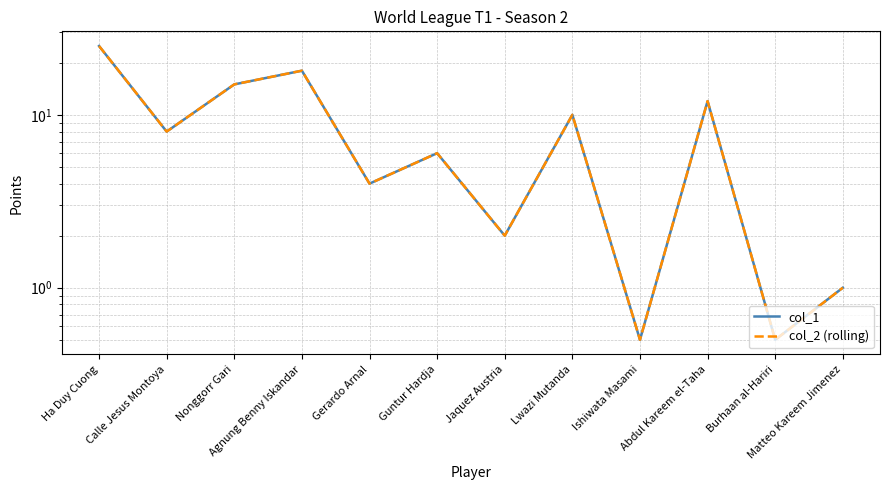

What is the total value across all series at Nonggorr Gari?

30.0